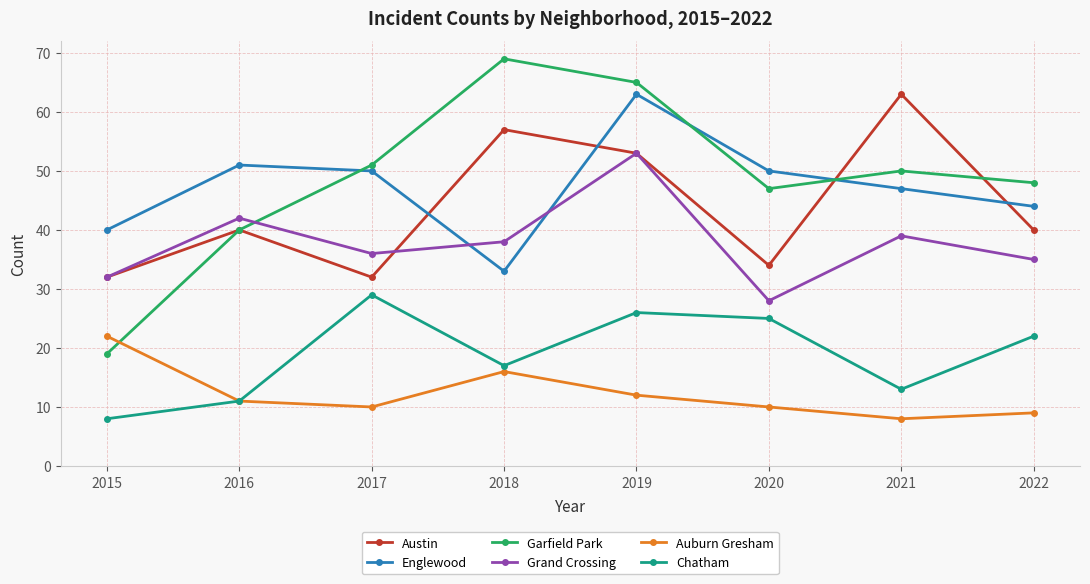

Which series has the widest spread of values?

Garfield Park